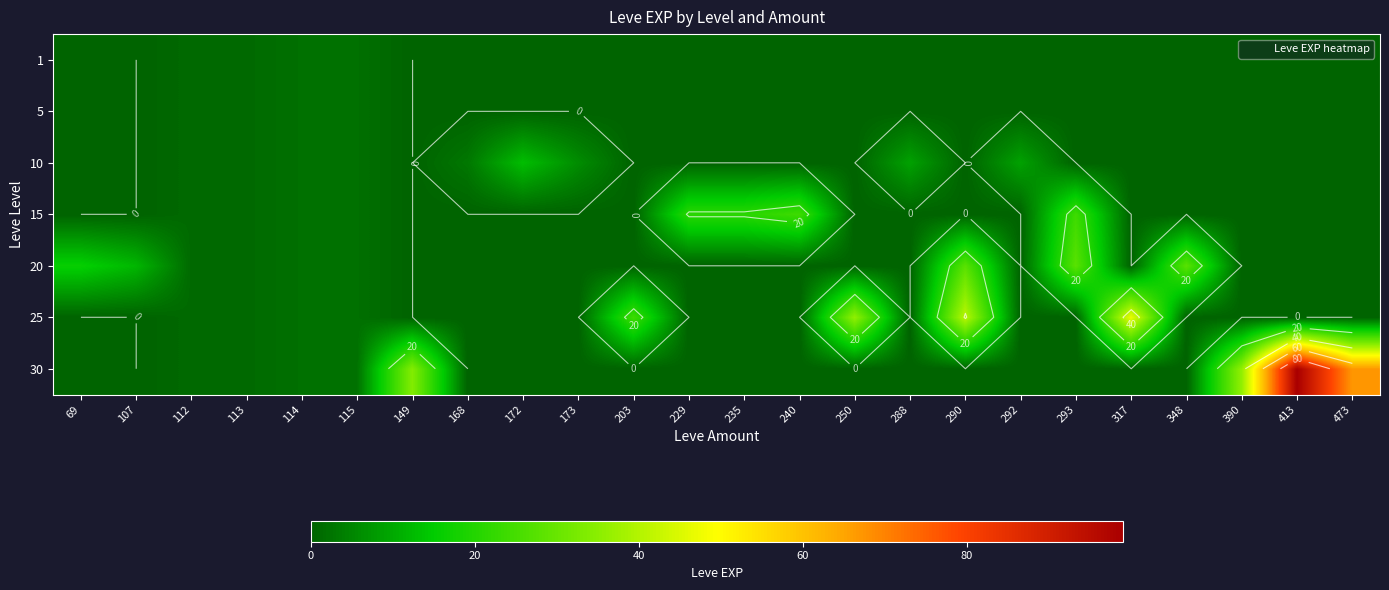

Count the number of data series in this chart.

7